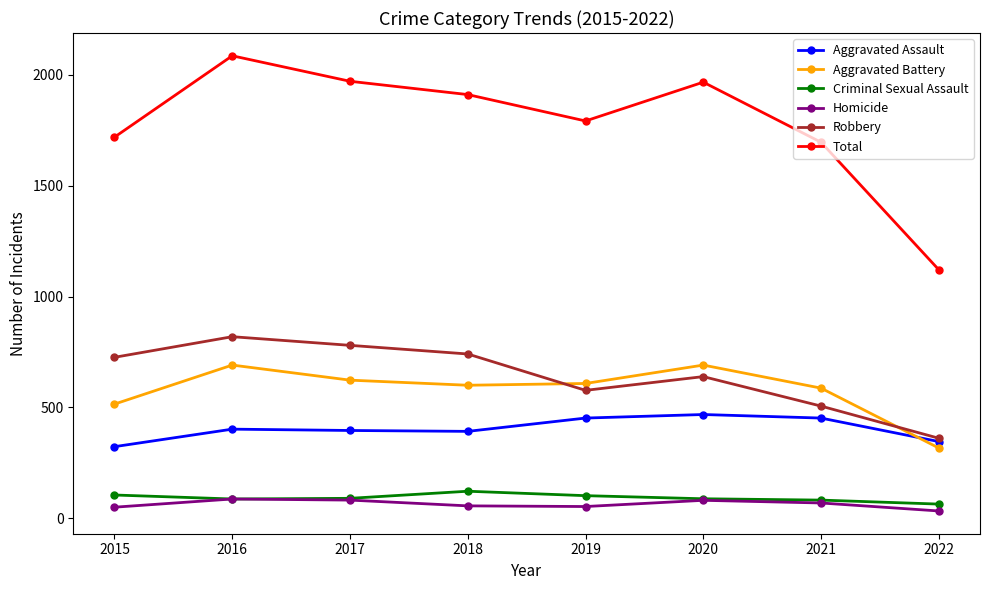

The Robbery series shows 506 at 2021. True or false?

True